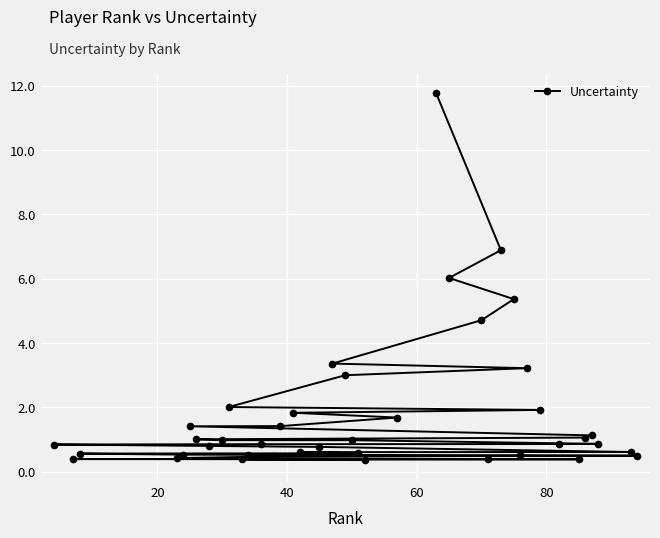

What is the sum of all values?

72.0